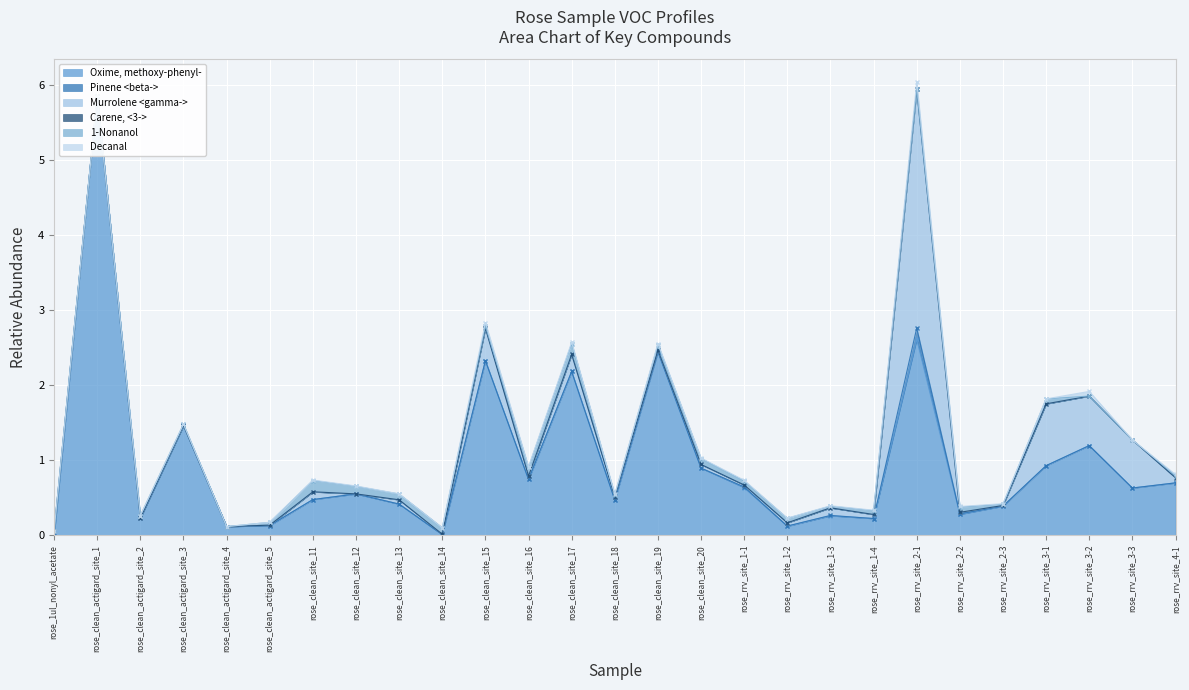

Where is the first local minimum for Oxime, methoxy-phenyl-?

rose_clean_actigard_site_2